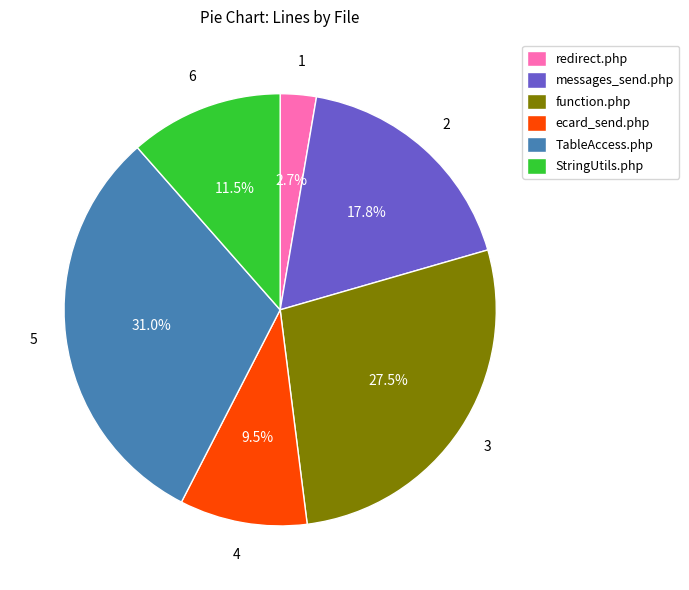

What percentage is NOT represented by ecard_send.php?

90.5%